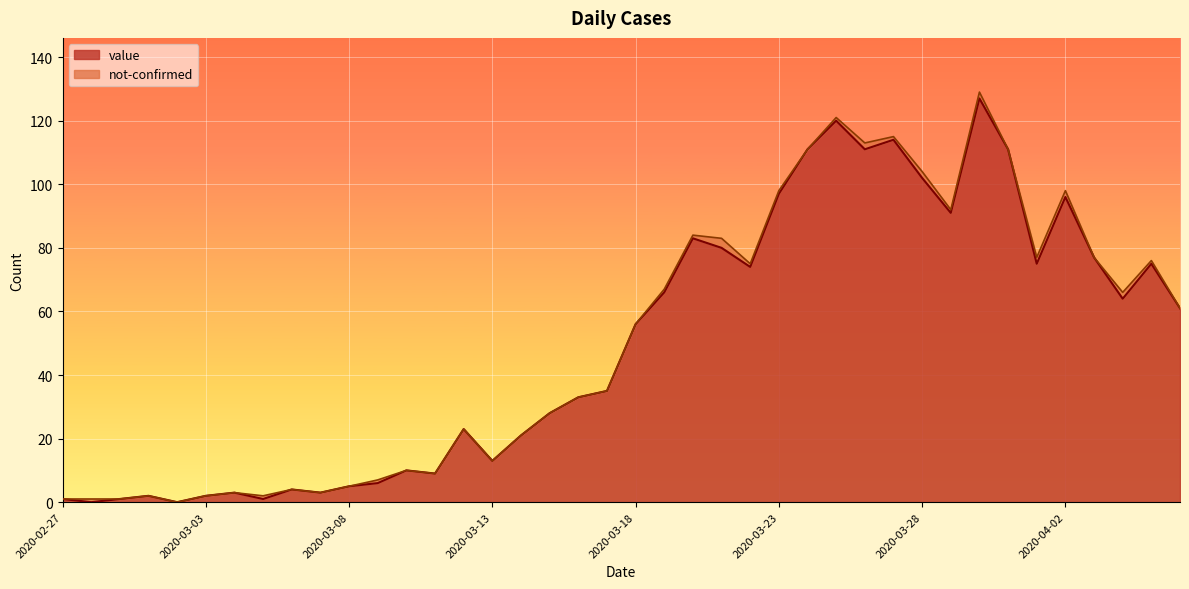

Reading right to left, what are all the values shown in this chart?

2020-04-06=61	2020-04-05=75	2020-04-04=64	2020-04-03=77	2020-04-02=96	2020-04-01=75	2020-03-31=111	2020-03-30=127	2020-03-29=91	2020-03-28=102	2020-03-27=114	2020-03-26=111	2020-03-25=120	2020-03-24=111	2020-03-23=97	2020-03-22=74	2020-03-21=80	2020-03-20=83	2020-03-19=66	2020-03-18=56	2020-03-17=35	2020-03-16=33	2020-03-15=28	2020-03-14=21	2020-03-13=13	2020-03-12=23	2020-03-11=9	2020-03-10=10	2020-03-09=6	2020-03-08=5	2020-03-07=3	2020-03-06=4	2020-03-05=1	2020-03-04=3	2020-03-03=2	2020-03-02=0	2020-03-01=2	2020-02-29=1	2020-02-28=0	2020-02-27=1